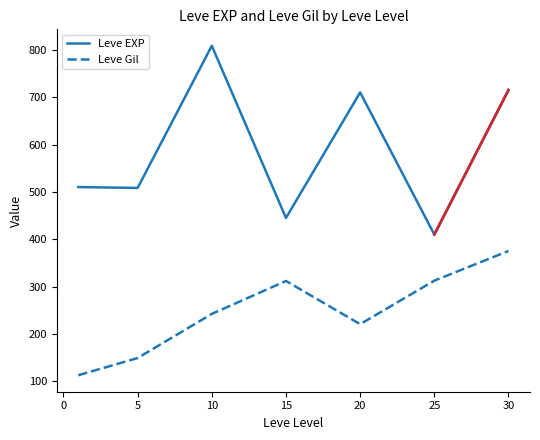

How many values in the Leve Gil series are below 242?

3